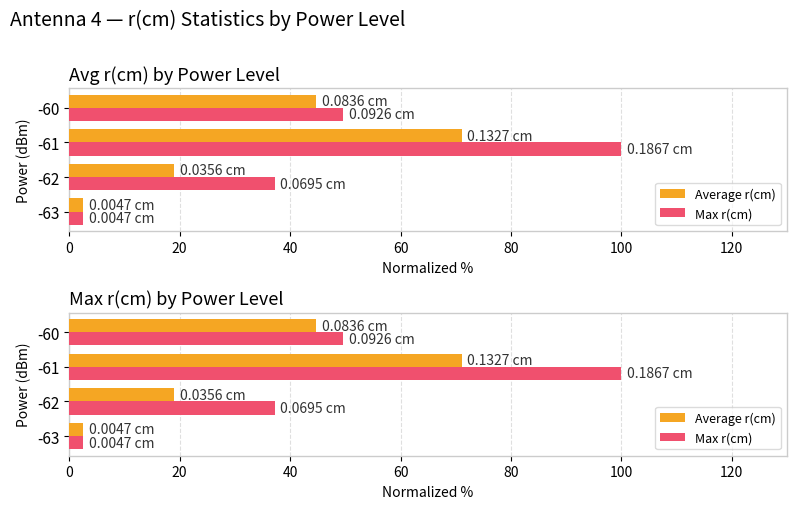

How many data points in Average r(cm) are less than 44?

2